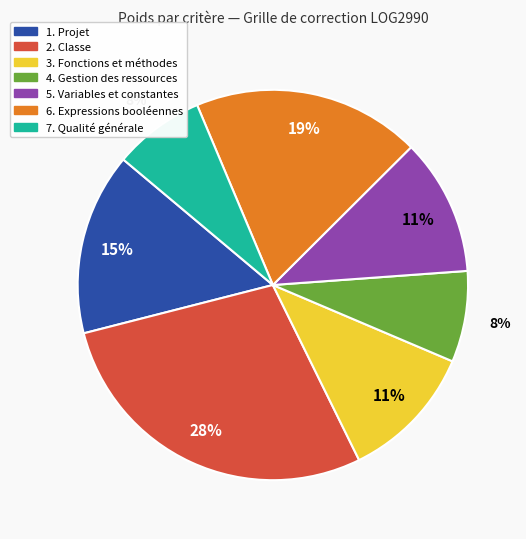

The 5. Variables et constantes slice represents 1% of the pie. True or false?

False